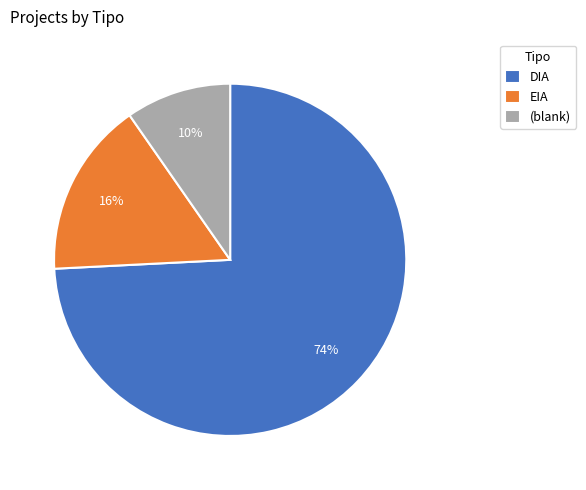

Which slice is the largest?

DIA